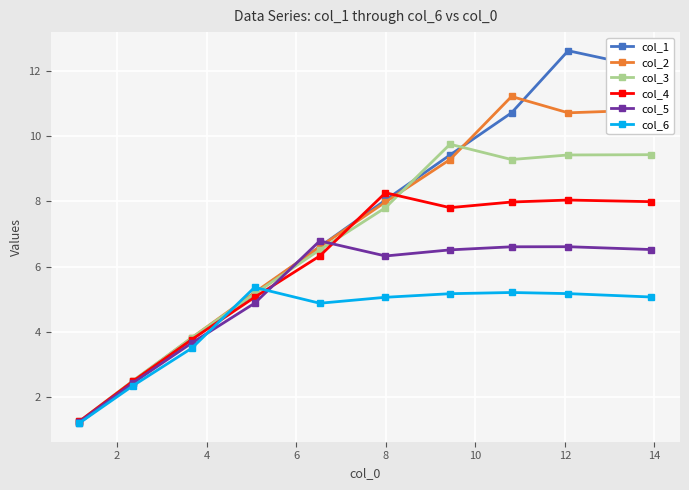

What is the value of the col_6 point at the 2nd from the left?

2.3